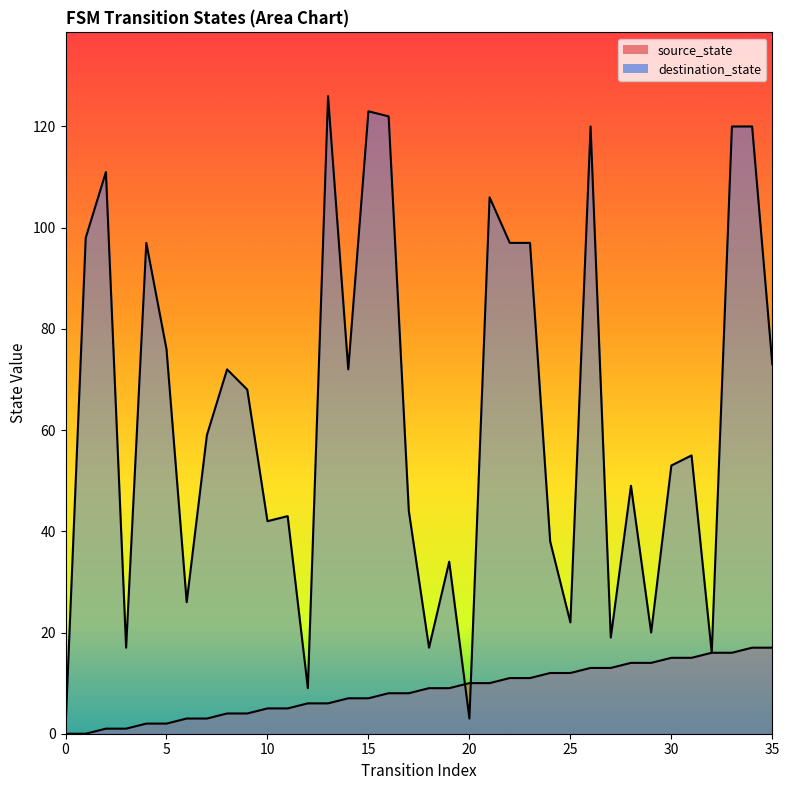

Which series changed the most between 8 and 27?

destination_state